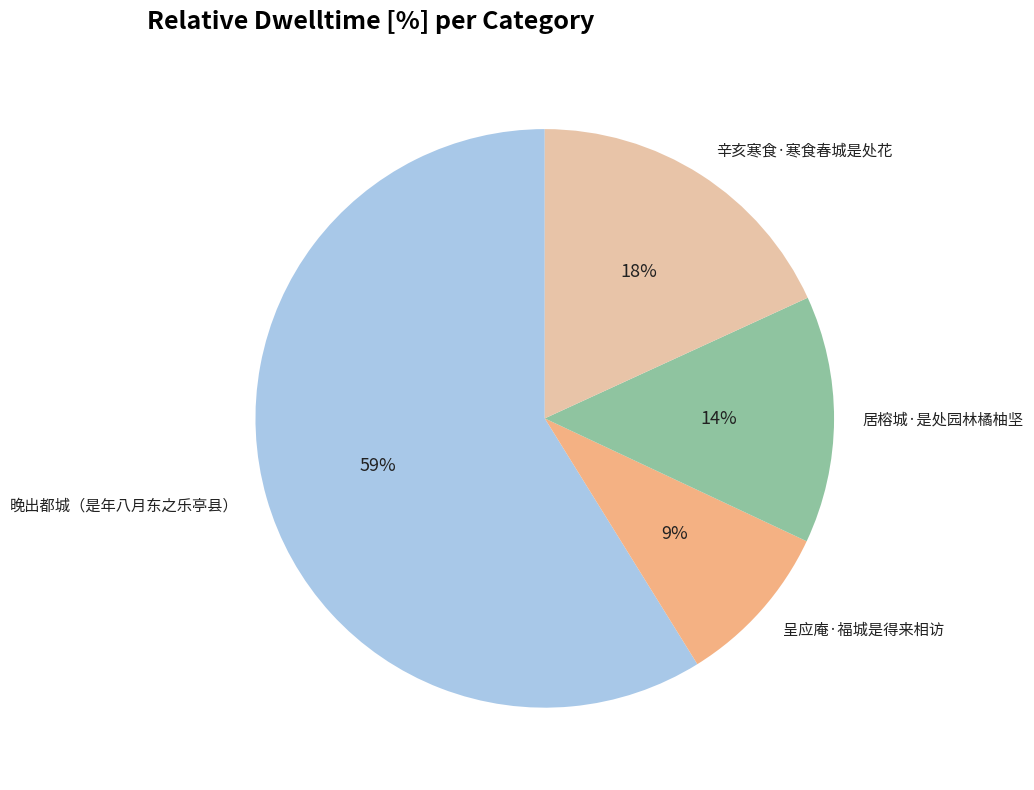

The 晚出都城（是年八月东之乐亭县） slice represents 59% of the pie. True or false?

True